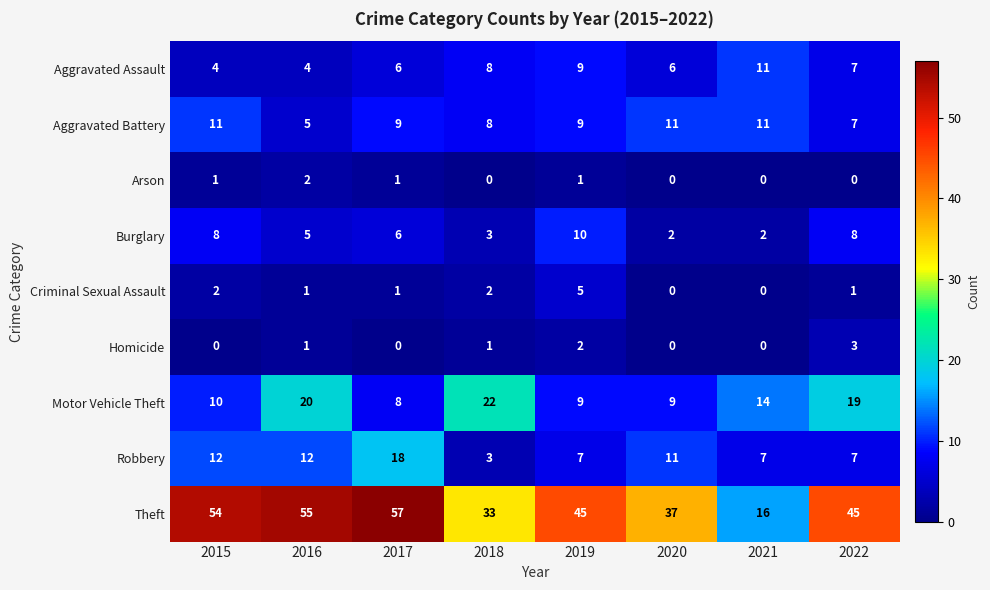

At 2015, list the series in order from largest to smallest.

Theft, Robbery, Aggravated Battery, Motor Vehicle Theft, Burglary, Aggravated Assault, Criminal Sexual Assault, Arson, Homicide